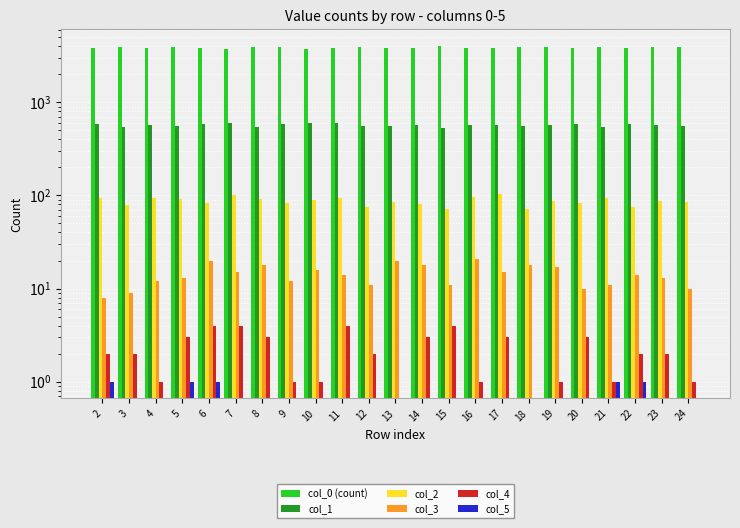

How many groups of bars are there?

23